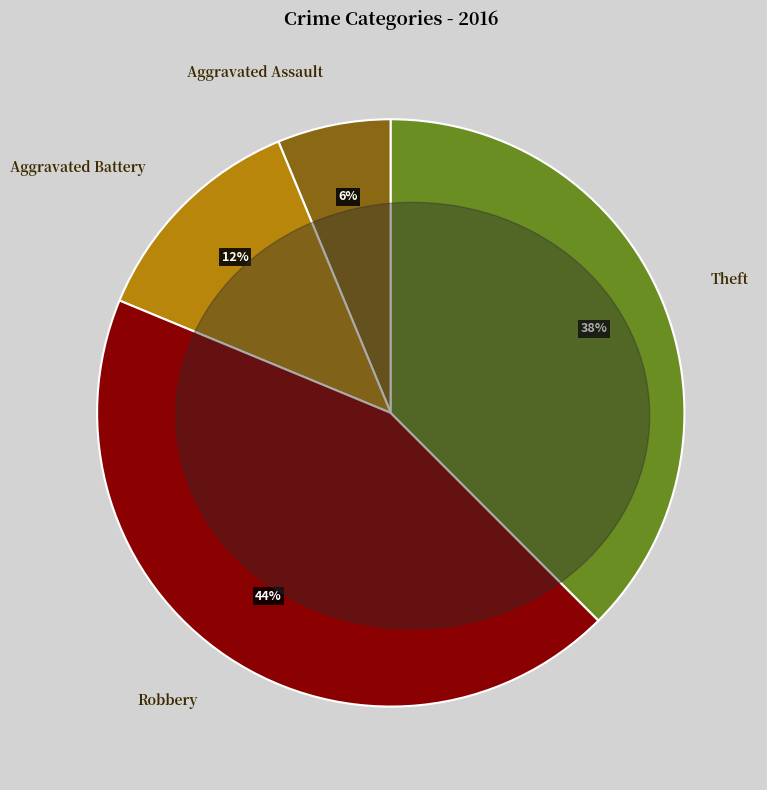

Between Aggravated Assault and Aggravated Battery, which is larger?

Aggravated Battery